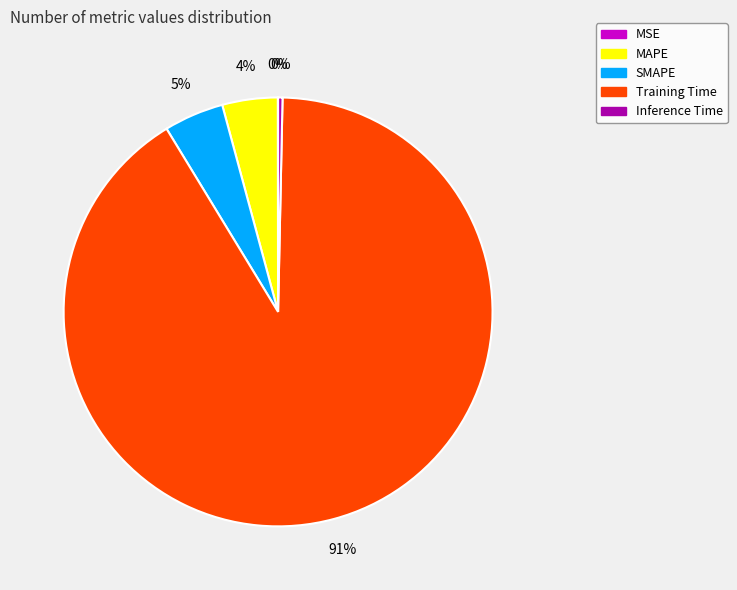

What is the majority slice?

Training Time